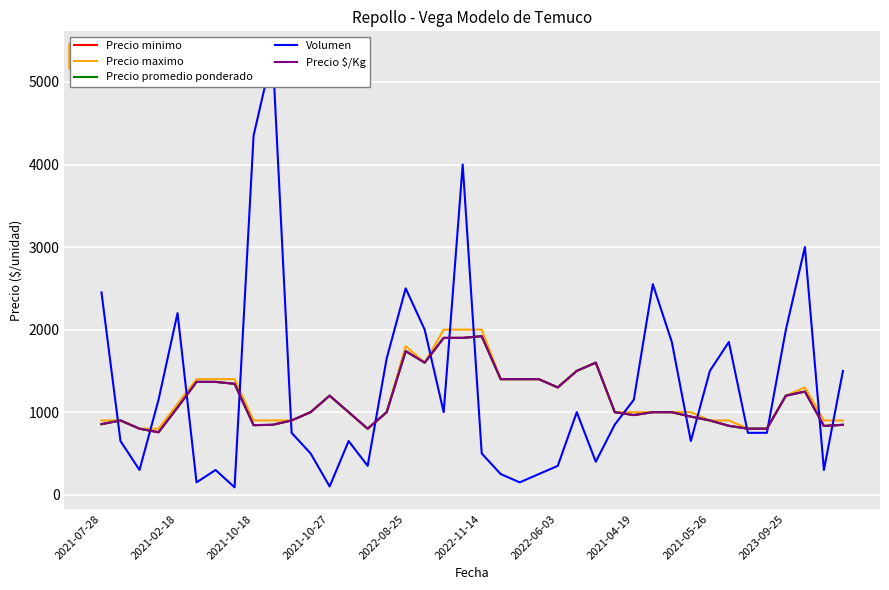

What is the greatest value displayed?

5350